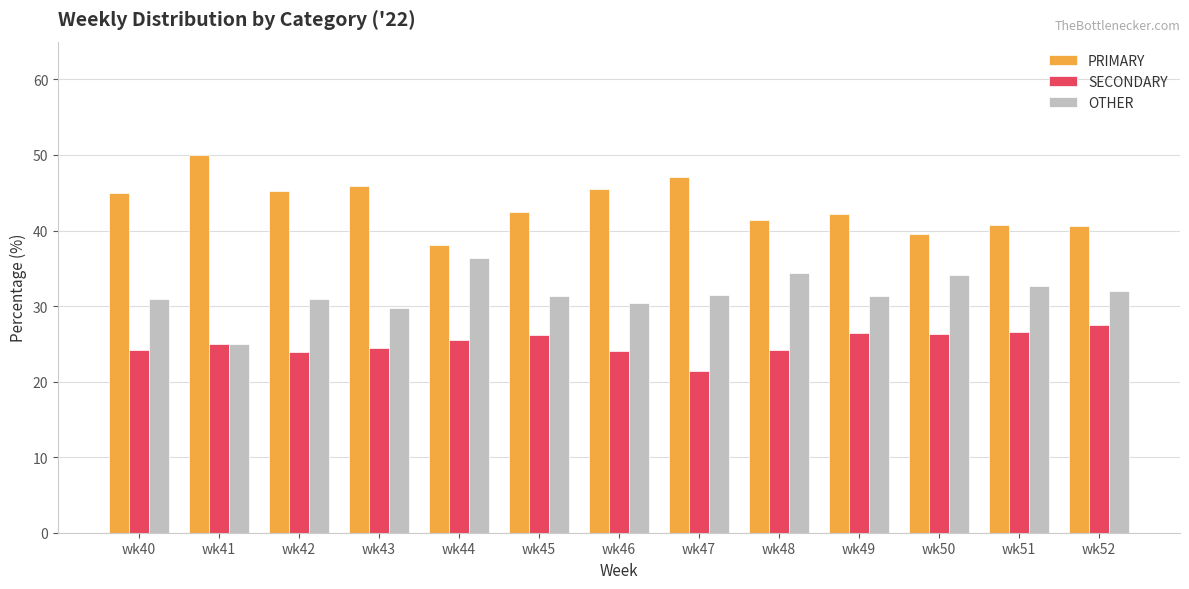

How many bars are there in each group?

3